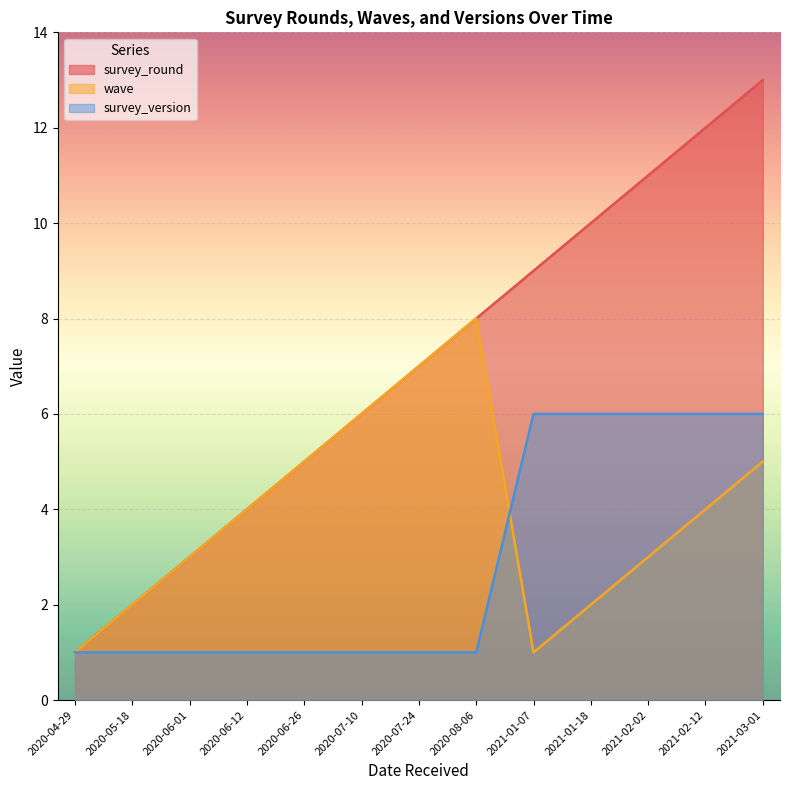

Reading right to left, what are all the values shown in this chart?

survey_round: 13	12	11	10	9	8	7	6	5	4	3	2	1
wave: 5	4	3	2	1	8	7	6	5	4	3	2	1
survey_version: 6	6	6	6	6	1	1	1	1	1	1	1	1